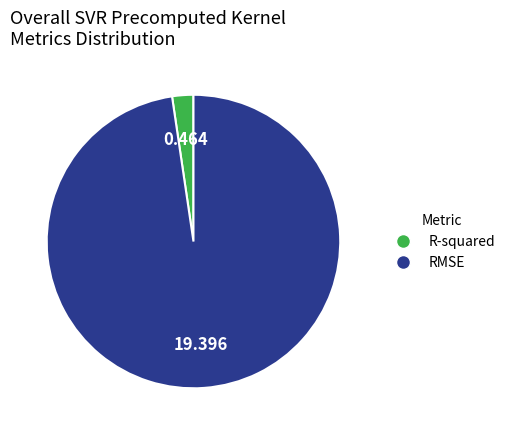

Is it true that R-squared is 2% of the pie?

True